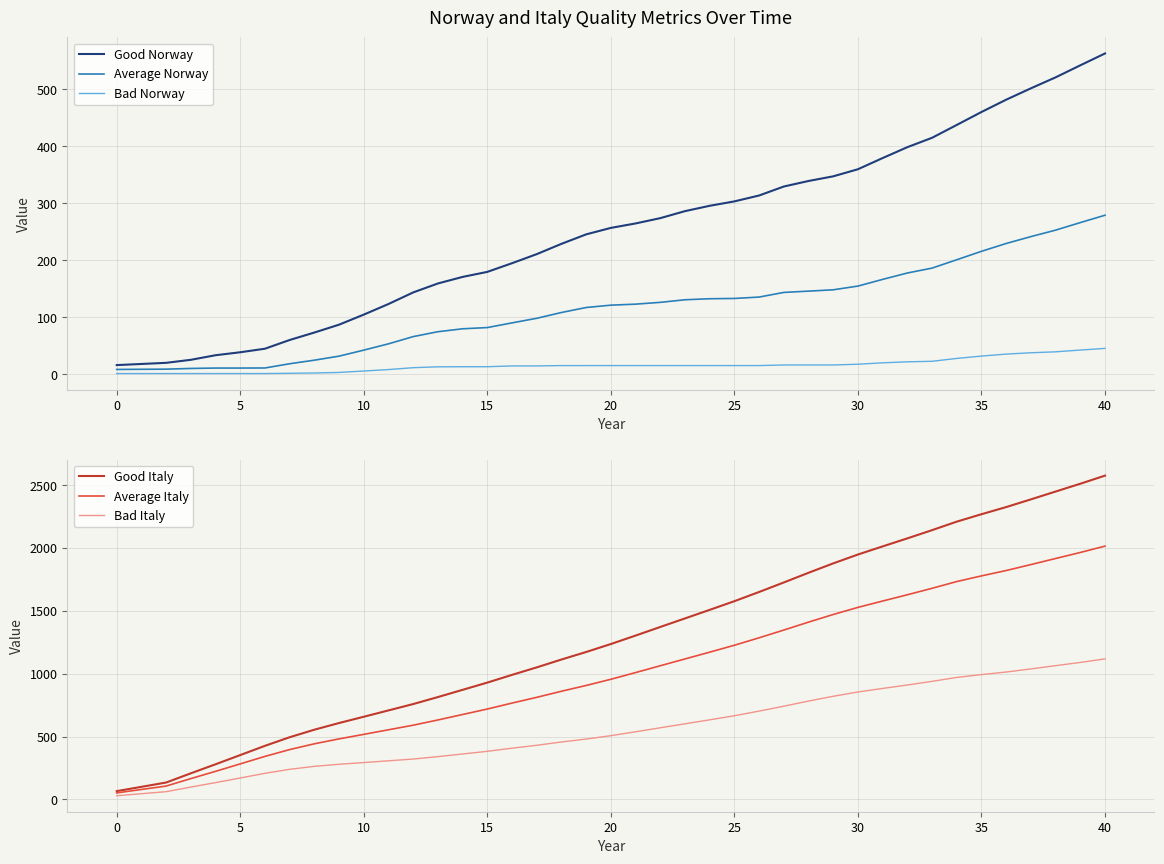

What is the difference between the maximum and minimum values in the Good Norway series?

546.8